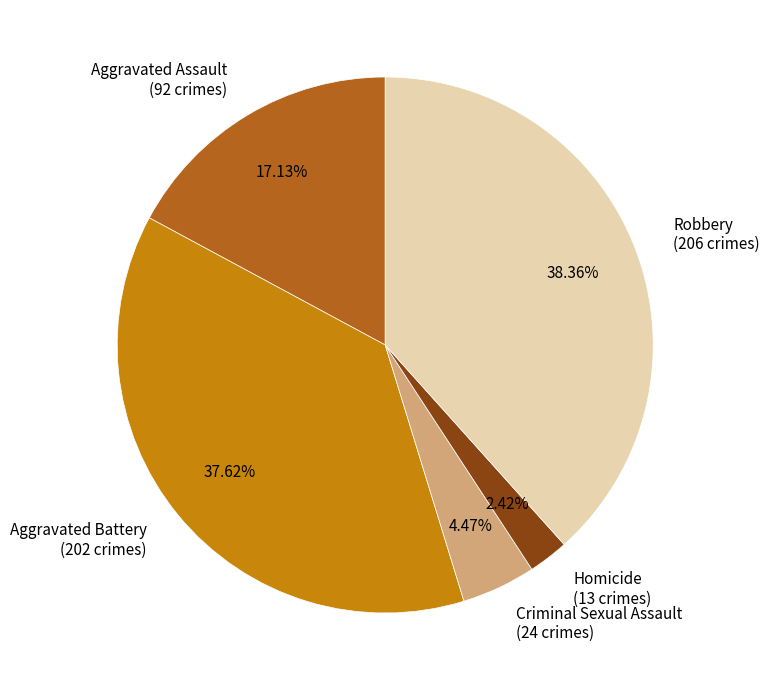

Between Aggravated Assault and Robbery, which is larger?

Robbery